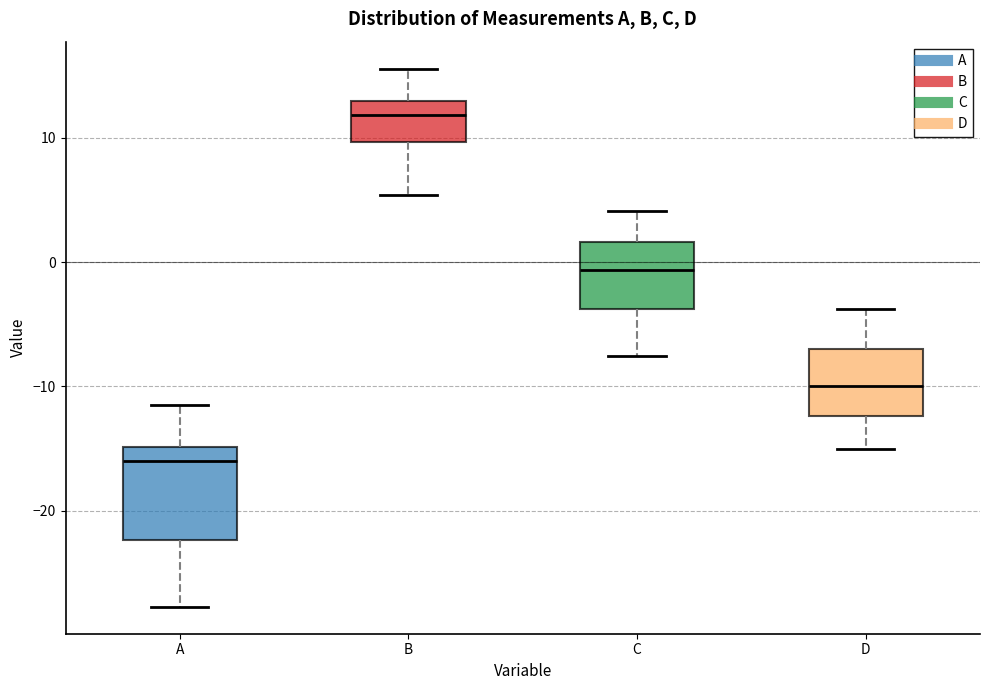

Which box is the tallest, from its lower edge to its upper edge?

A